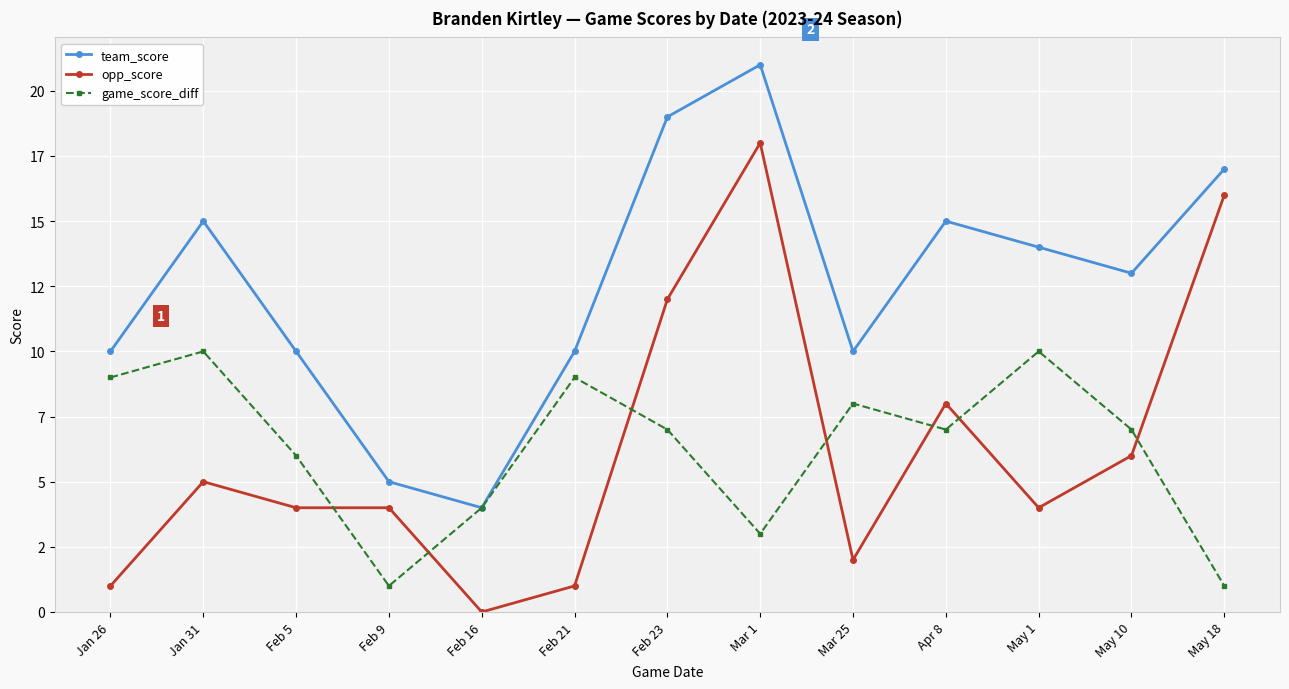

What is the sum of all opp_score values?

81